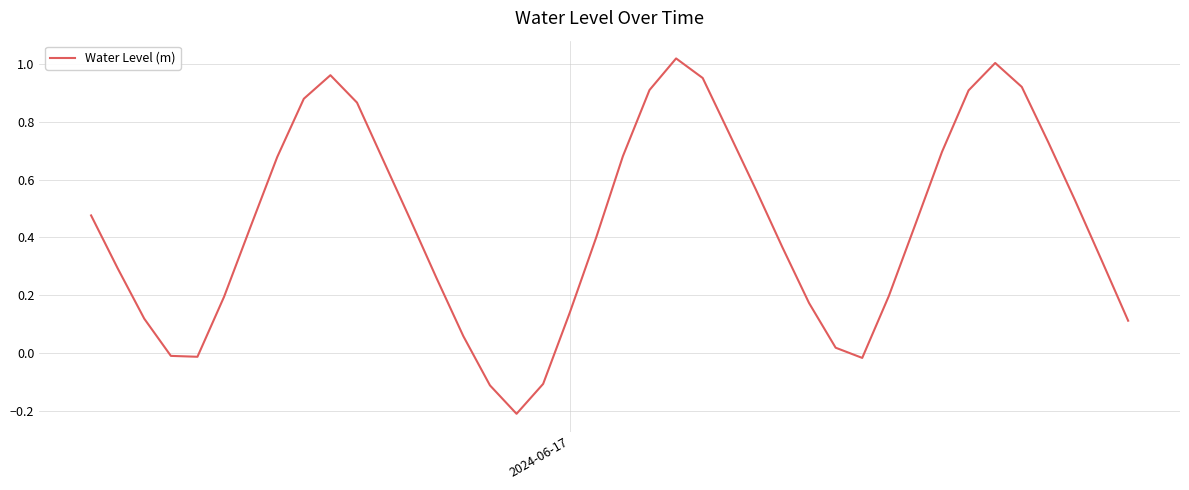

Does the chart have visible grid lines?

Yes